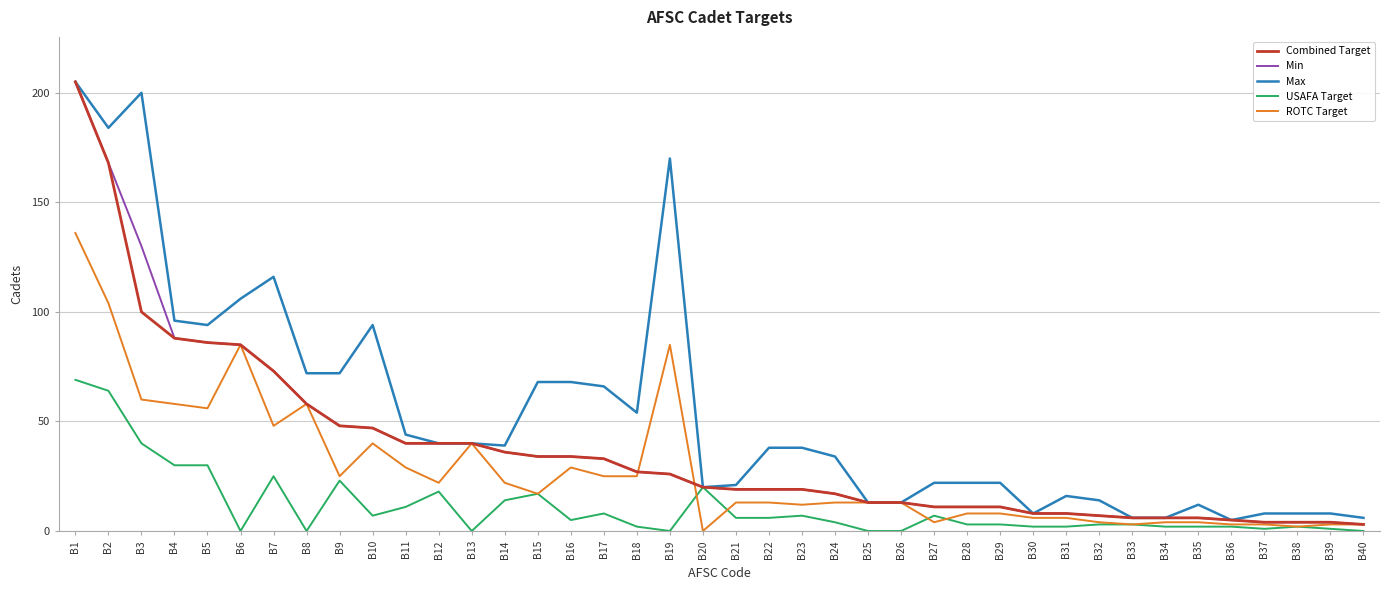

Which series has the largest total across all categories?

Max